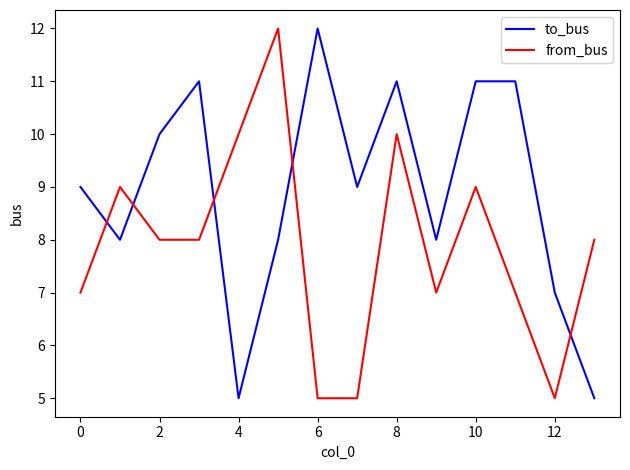

What is the minimum value for to_bus?

5